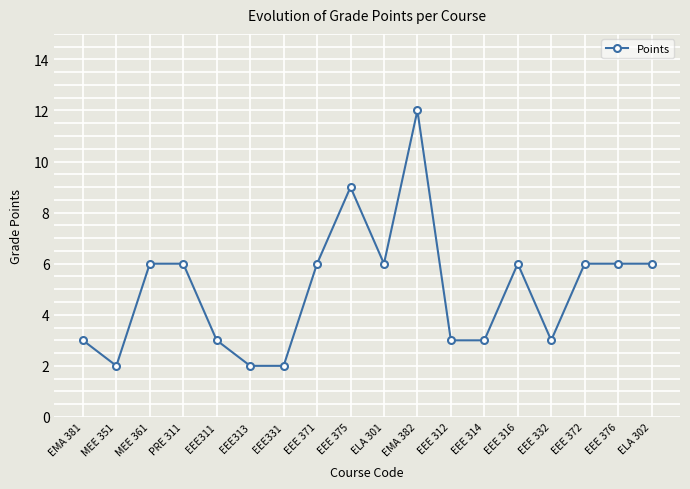

True or false: the data has more than 2 interior local peaks.

True